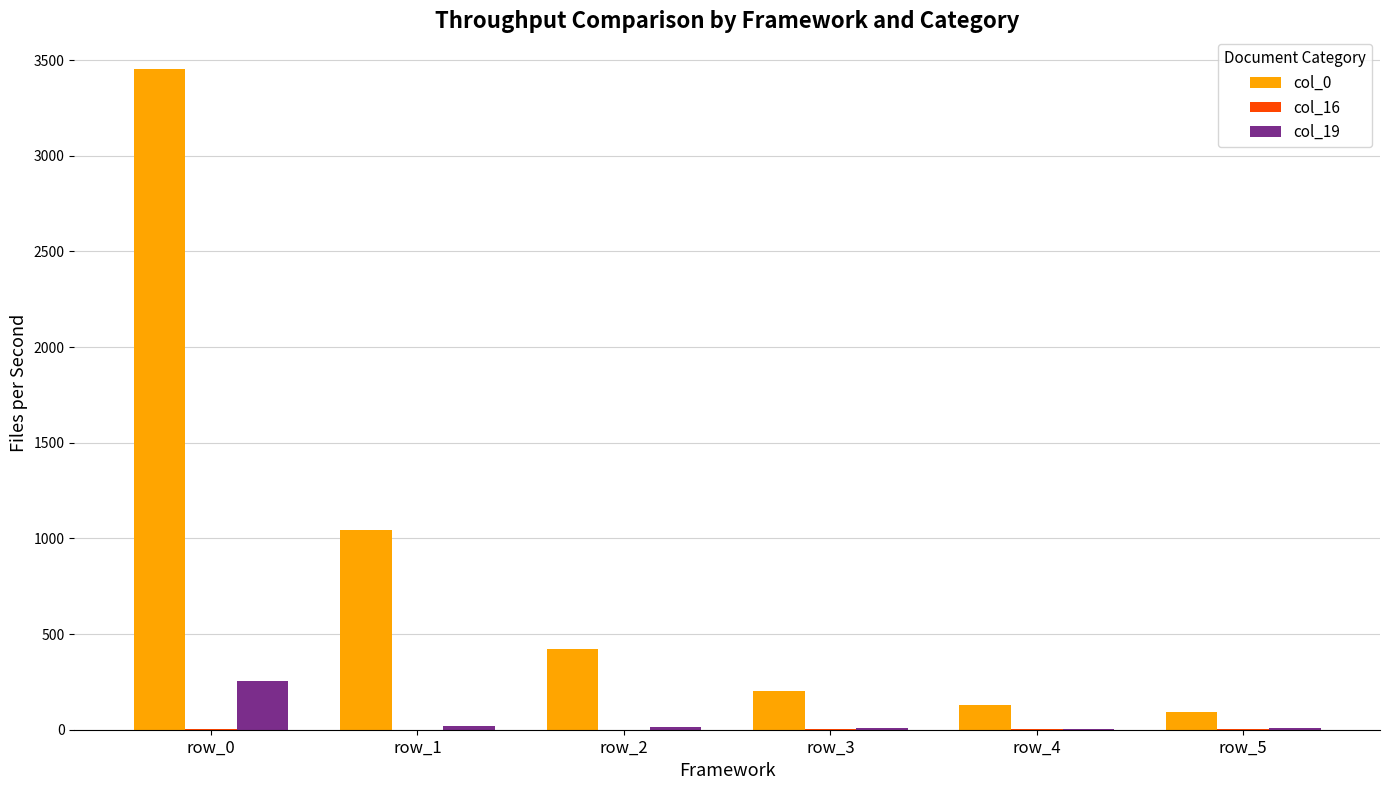

Which category has the highest value across all series?

row_0